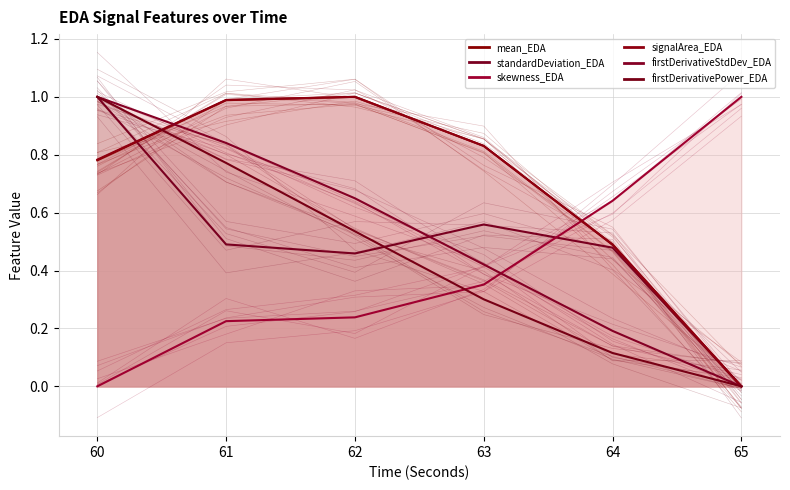

What is the value of the firstDerivativePower_EDA point at the 4th from the left?

0.3